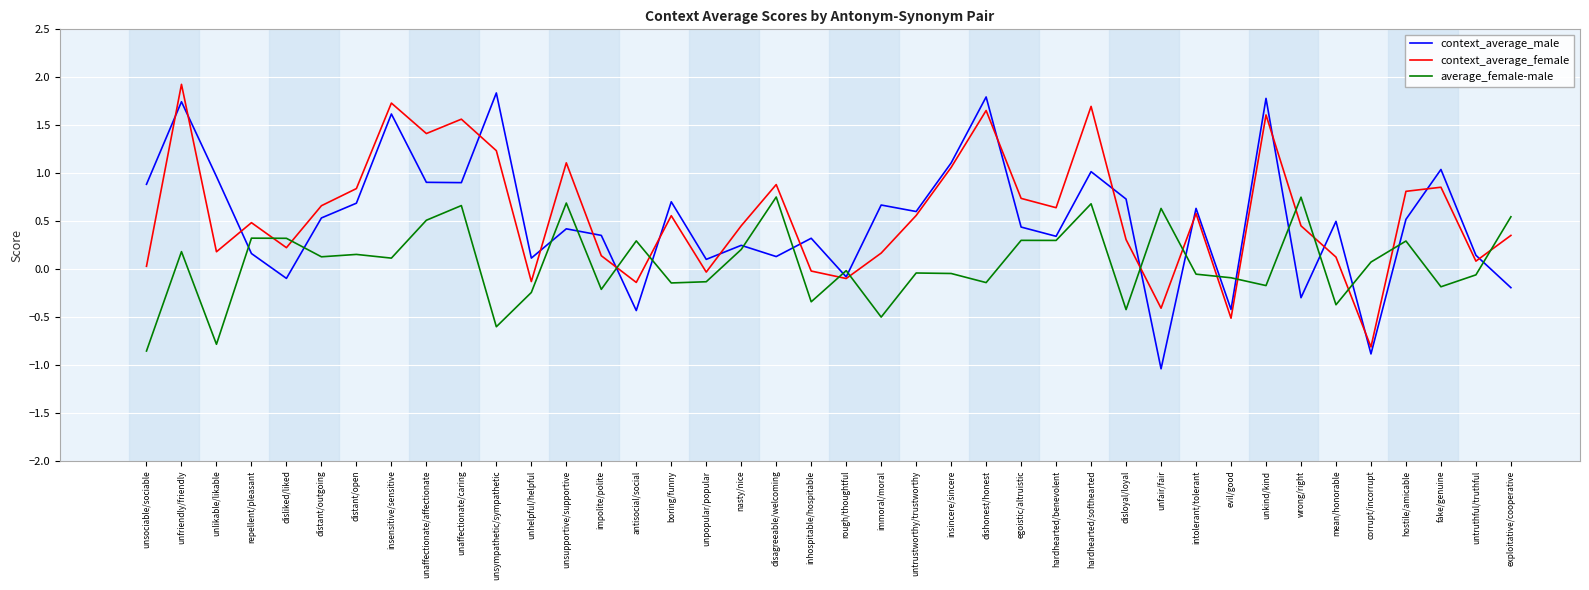

What is the greatest value displayed?

1.9